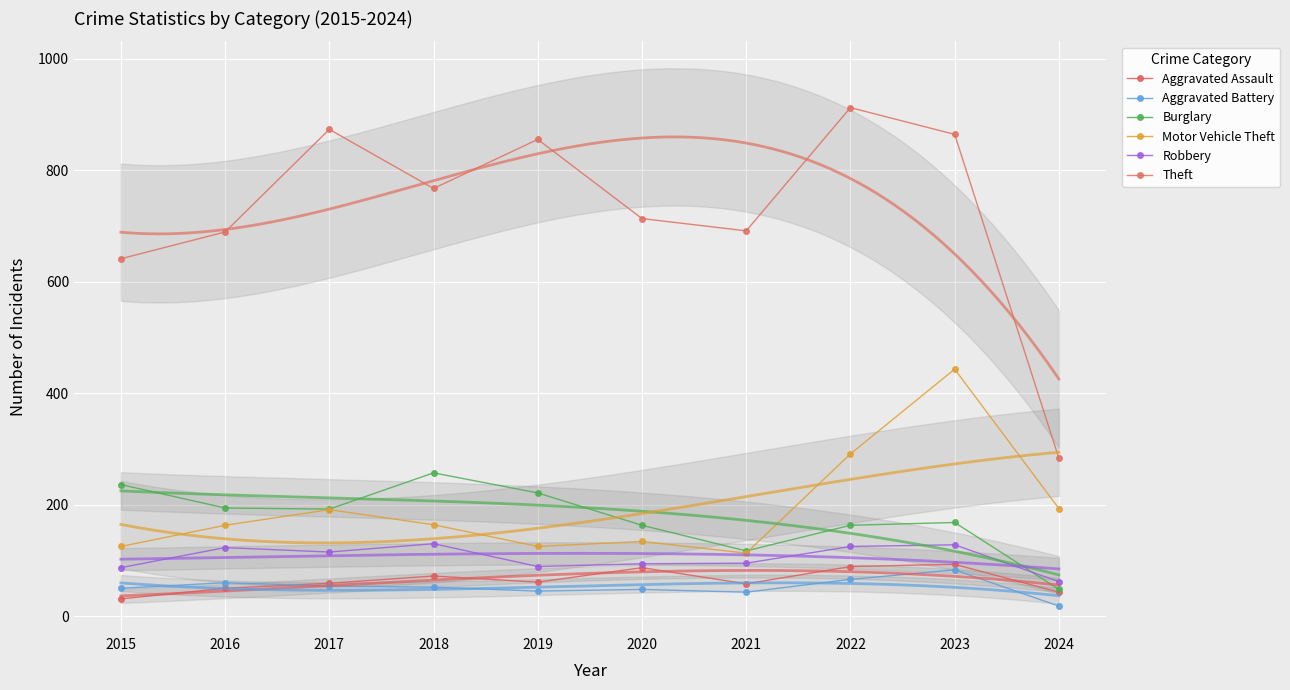

What are all the series names shown in the legend?

Aggravated Assault, Aggravated Battery, Burglary, Motor Vehicle Theft, Robbery, Theft